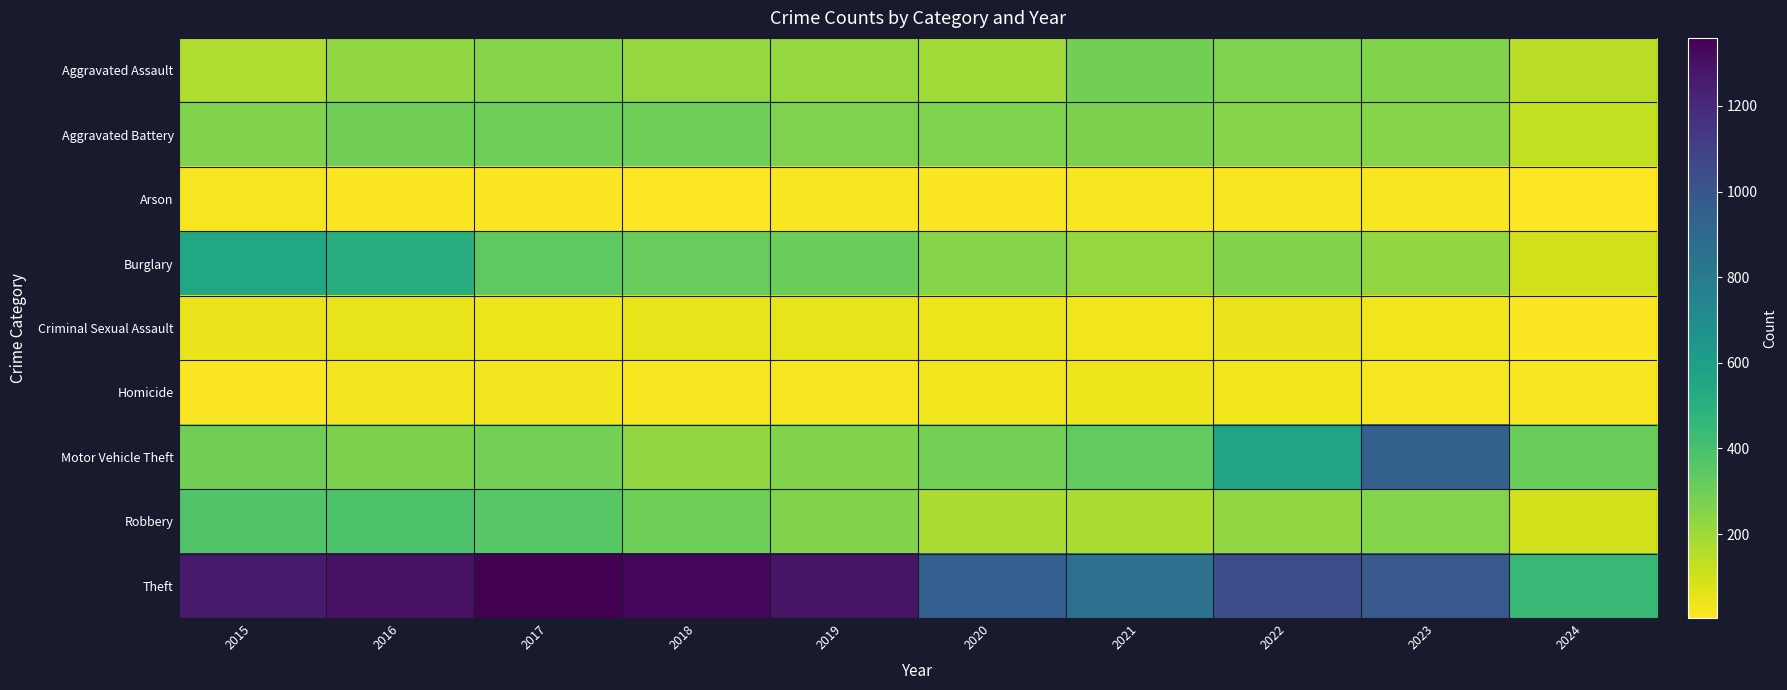

Reading right to left, list all the values displayed in this chart.

Aggravated Assault: 2024=143	2023=259	2022=264	2021=295	2020=192	2019=220	2018=220	2017=251	2016=225	2015=164
Aggravated Battery: 2024=127	2023=252	2022=249	2021=270	2020=268	2019=267	2018=302	2017=303	2016=298	2015=259
Arson: 2024=4	2023=15	2022=15	2021=18	2020=12	2019=16	2018=8	2017=12	2016=14	2015=22
Burglary: 2024=97	2023=226	2022=263	2021=220	2020=250	2019=308	2018=319	2017=339	2016=505	2015=552
Criminal Sexual Assault: 2024=14	2023=33	2022=45	2021=33	2020=40	2019=55	2018=51	2017=41	2016=51	2015=43
Homicide: 2024=15	2023=22	2022=35	2021=38	2020=34	2019=21	2018=23	2017=27	2016=28	2015=13
Motor Vehicle Theft: 2024=306	2023=945	2022=569	2021=332	2020=287	2019=262	2018=225	2017=285	2016=272	2015=299
Robbery: 2024=96	2023=257	2022=227	2021=175	2020=174	2019=263	2018=302	2017=356	2016=381	2015=372
Theft: 2024=445	2023=983	2022=1032	2021=856	2020=954	2019=1288	2018=1337	2017=1359	2016=1297	2015=1263